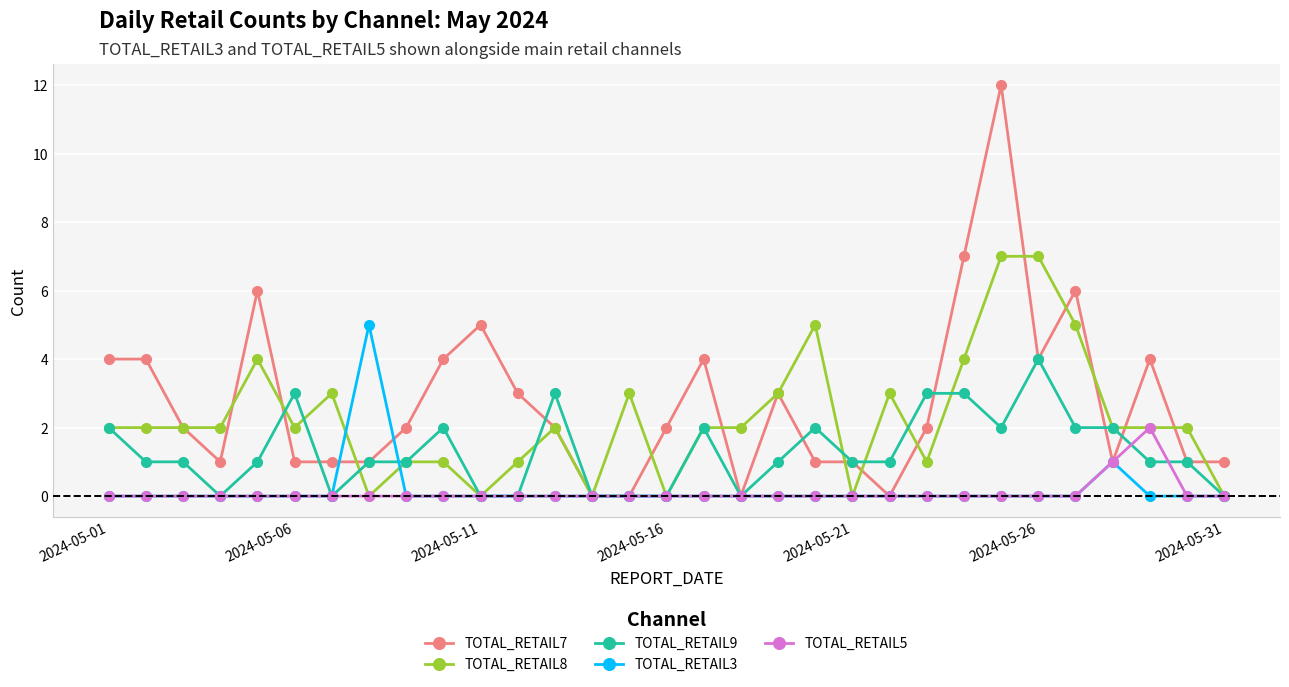

Which series has the widest spread of values?

TOTAL_RETAIL7